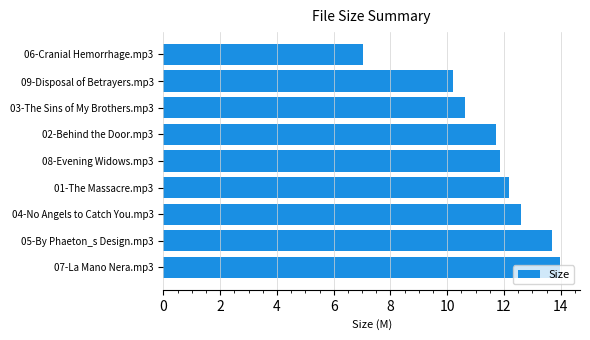

What is the change in value from 08-Evening Widows.mp3 to 03-The Sins of My Brothers.mp3?

-1.2